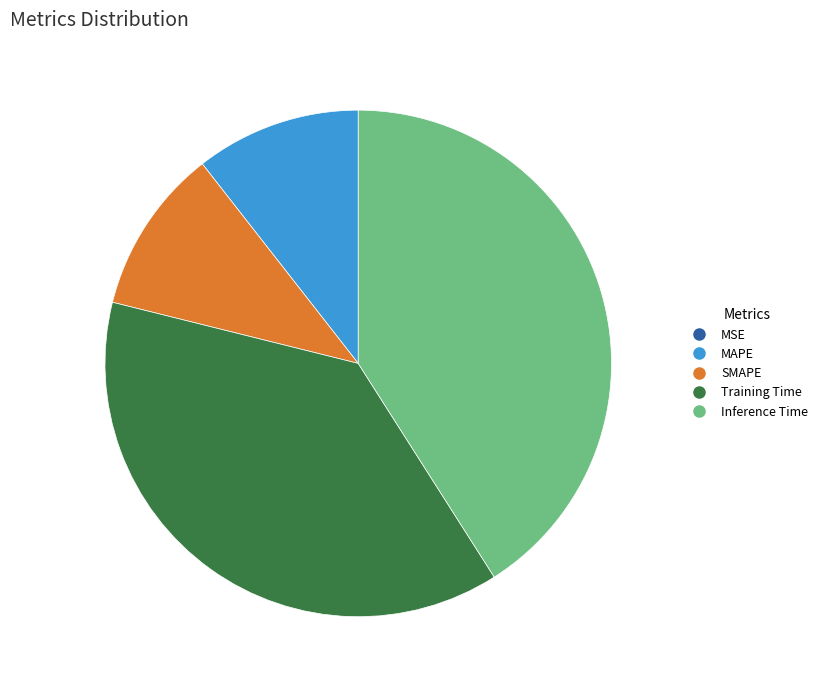

Which slice is the largest?

Inference Time